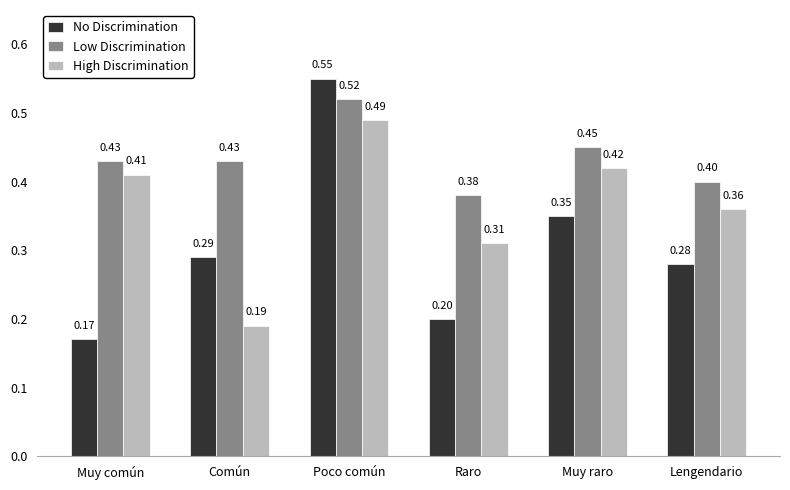

What is the label of the 6th bar from the left?

Lengendario